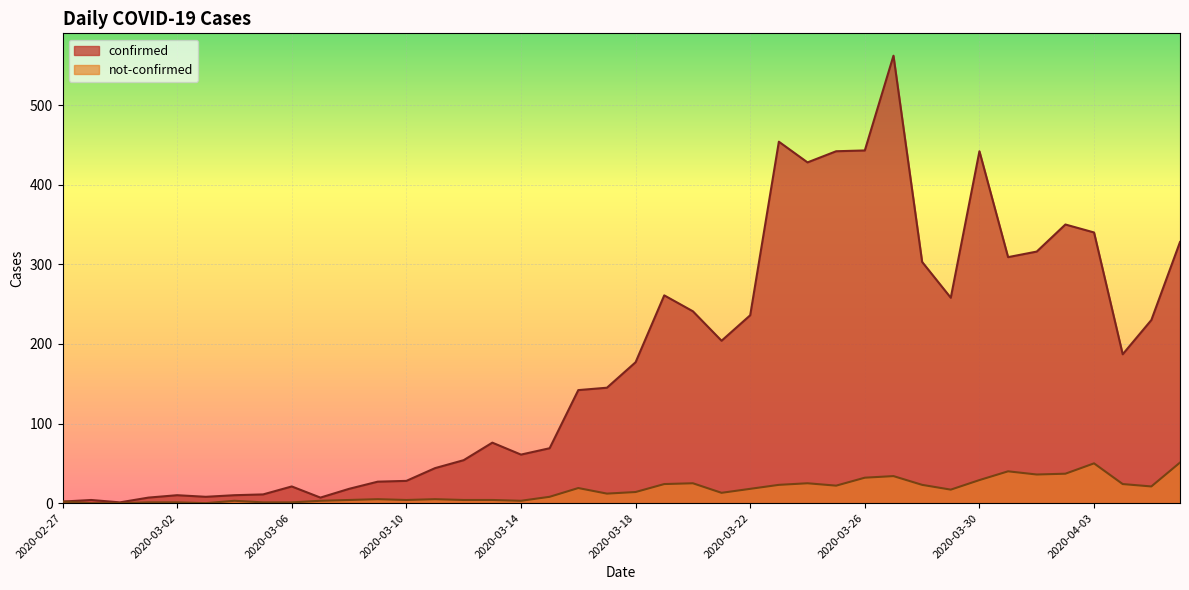

What are all the series names shown in the legend?

confirmed, not-confirmed